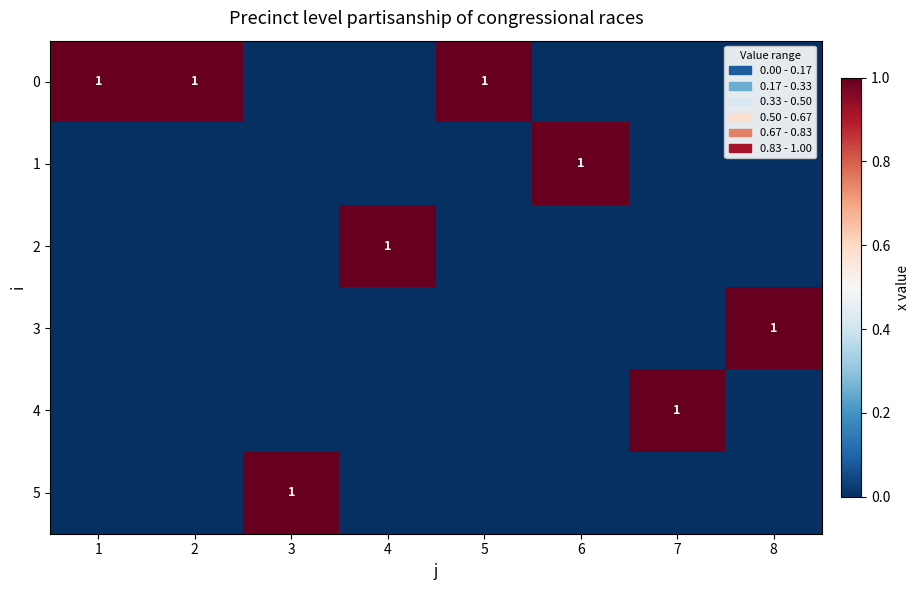

What is the maximum value shown in the chart?

1